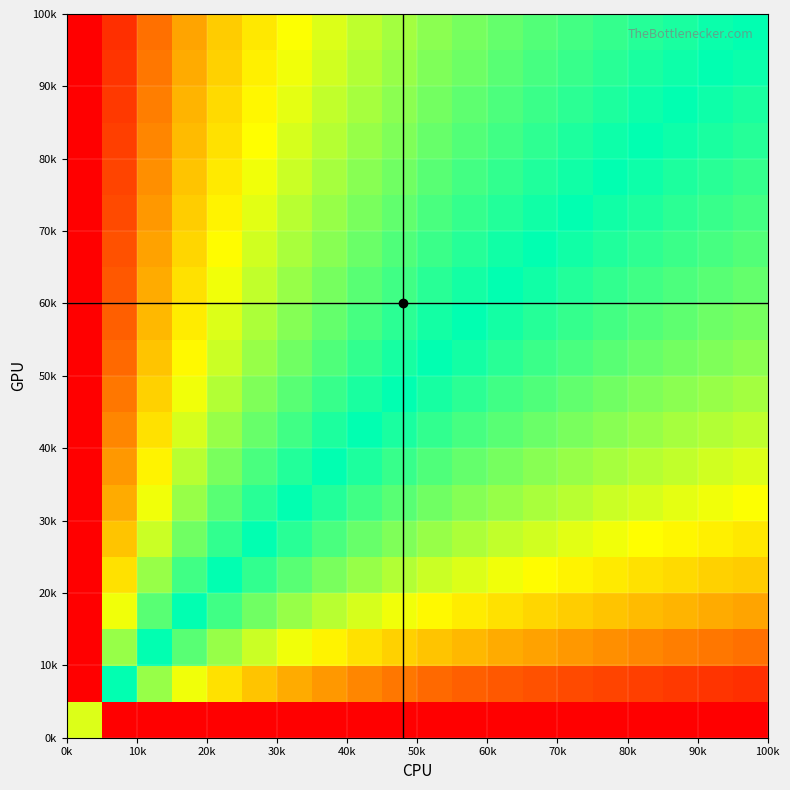

How many data points does each series have?

20